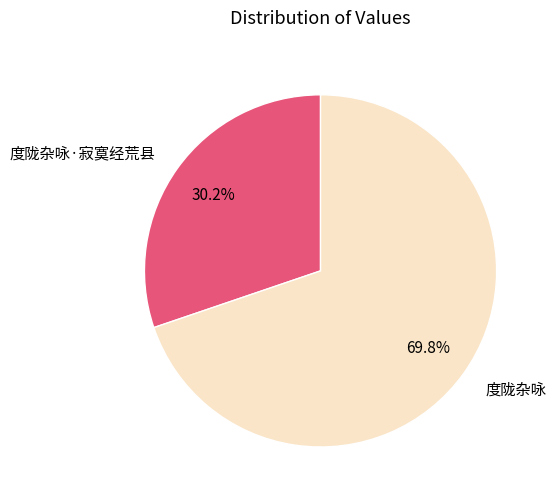

Count the number of slices in the pie.

2